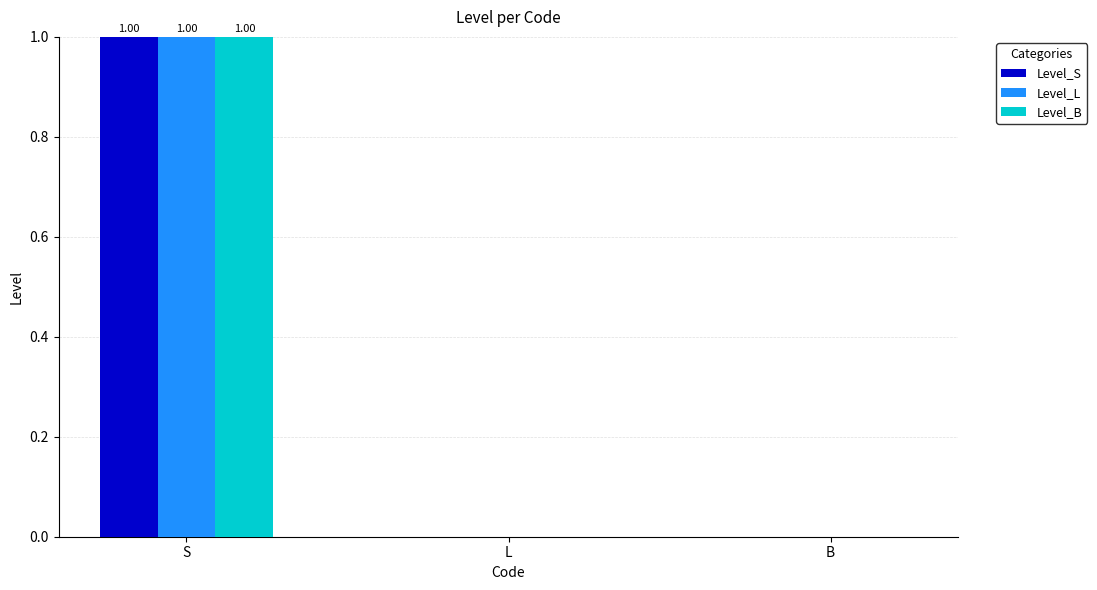

How many categories are shown in the chart?

3